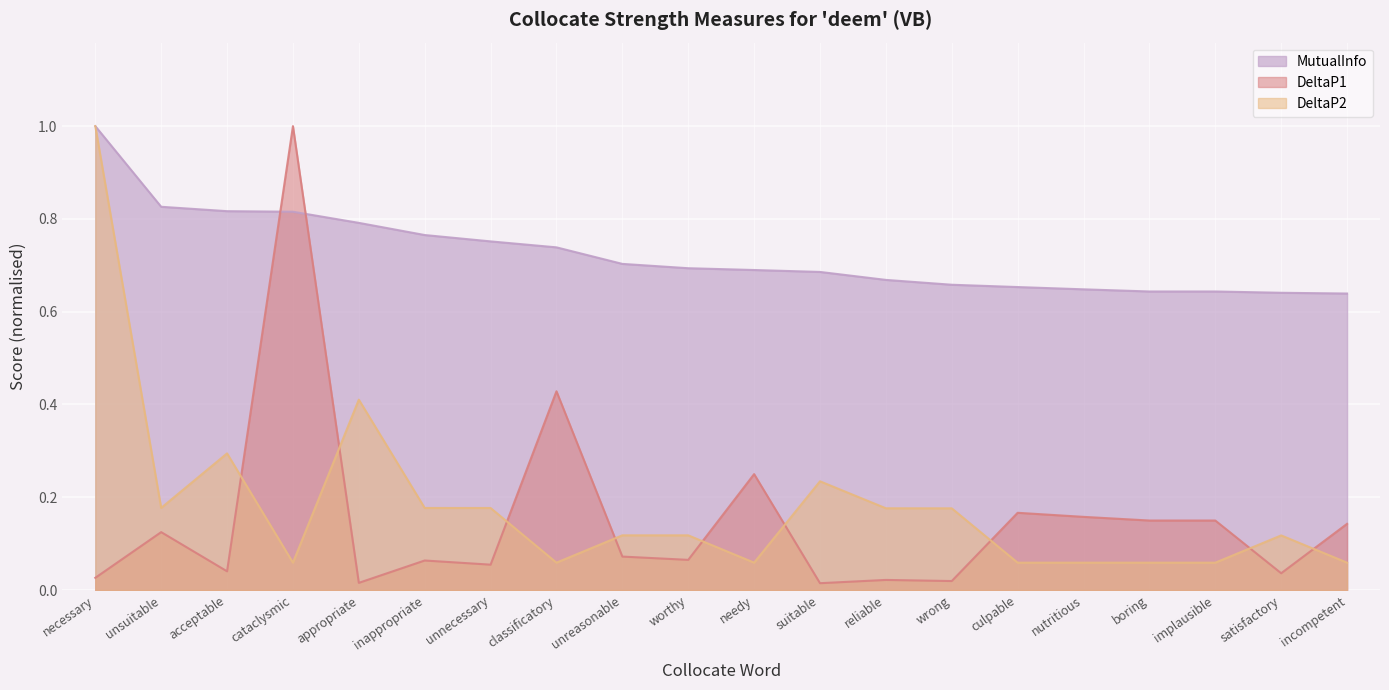

At which category does DeltaP1 reach its first local valley?

acceptable